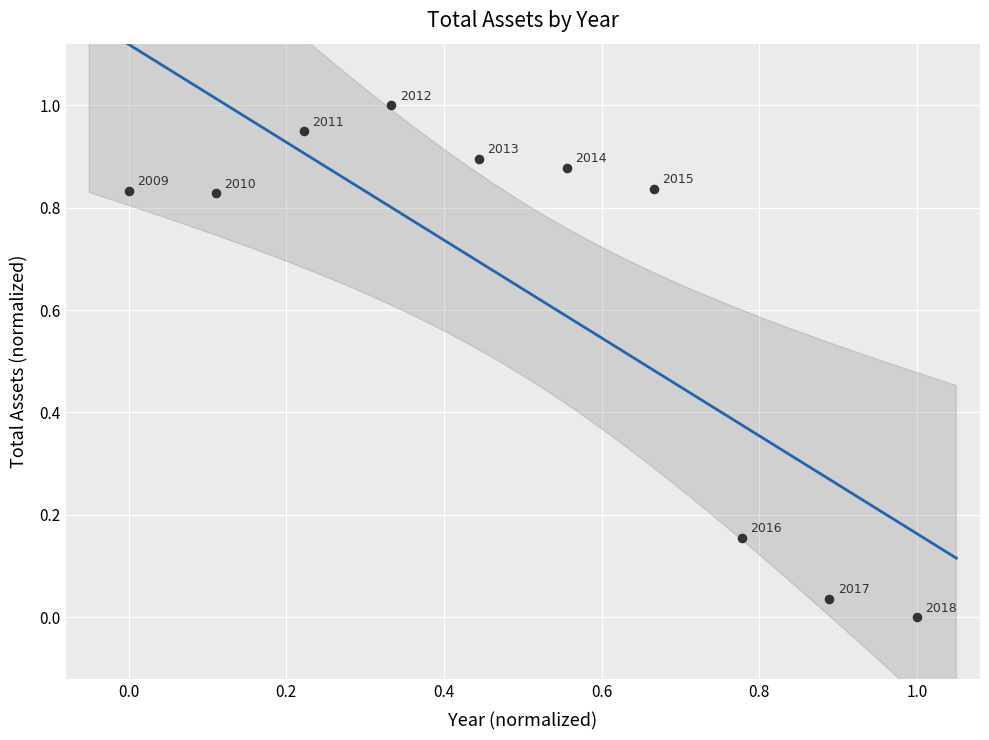

What is the average X value?

0.5